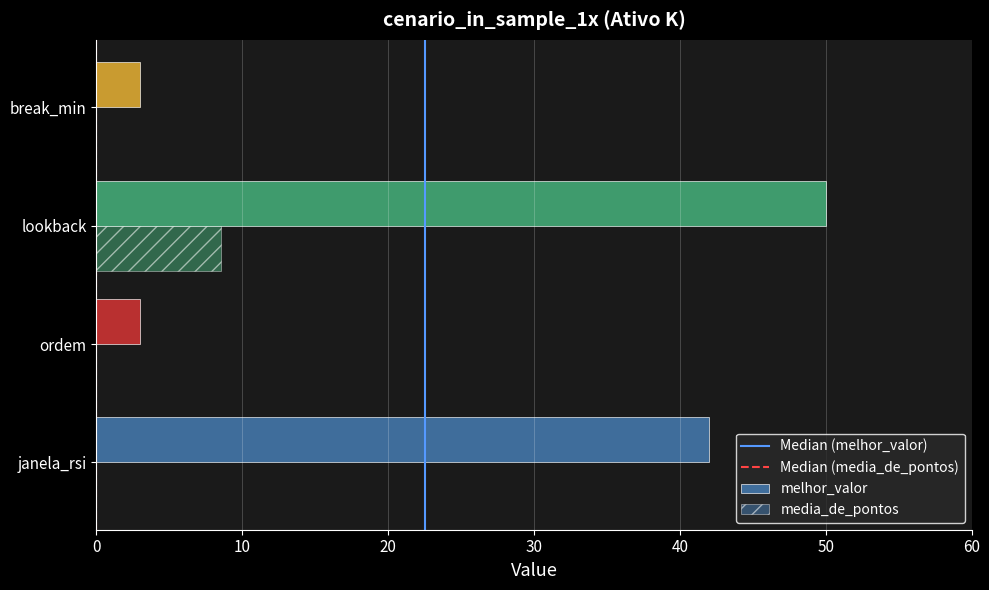

Reading left to right, extract all data points from this chart.

melhor_valor: janela_rsi=42.0	ordem=3.0	lookback=50.0	break_min=3.0
media_de_pontos: janela_rsi=0.0	ordem=0.0	lookback=8.6	break_min=0.0